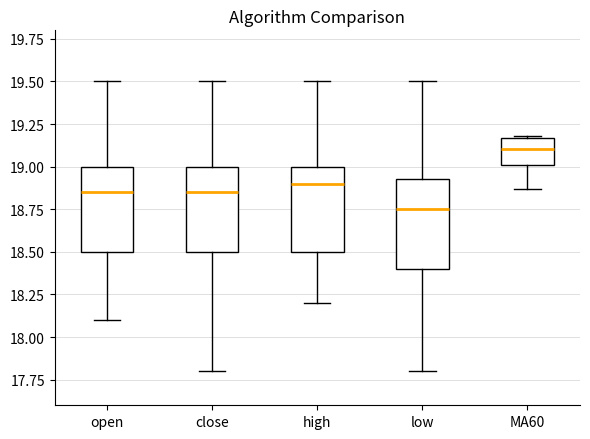

Reading left to right, transcribe this box plot: for each box, give where its median line is, the range the box spans, and where its two whiskers end, as read against the y-axis. The values are not printed on the chart, so give them approximately, as read against the axis.

open: median 18.85, box 18.50 to 19.00, whiskers 18.10 to 19.50
close: median 18.85, box 18.50 to 19.00, whiskers 17.80 to 19.50
high: median 18.90, box 18.50 to 19.00, whiskers 18.20 to 19.50
low: median 18.75, box 18.40 to 18.95, whiskers 17.80 to 19.50
MA60: median 19.10, box 19.00 to 19.15, whiskers 18.85 to 19.20